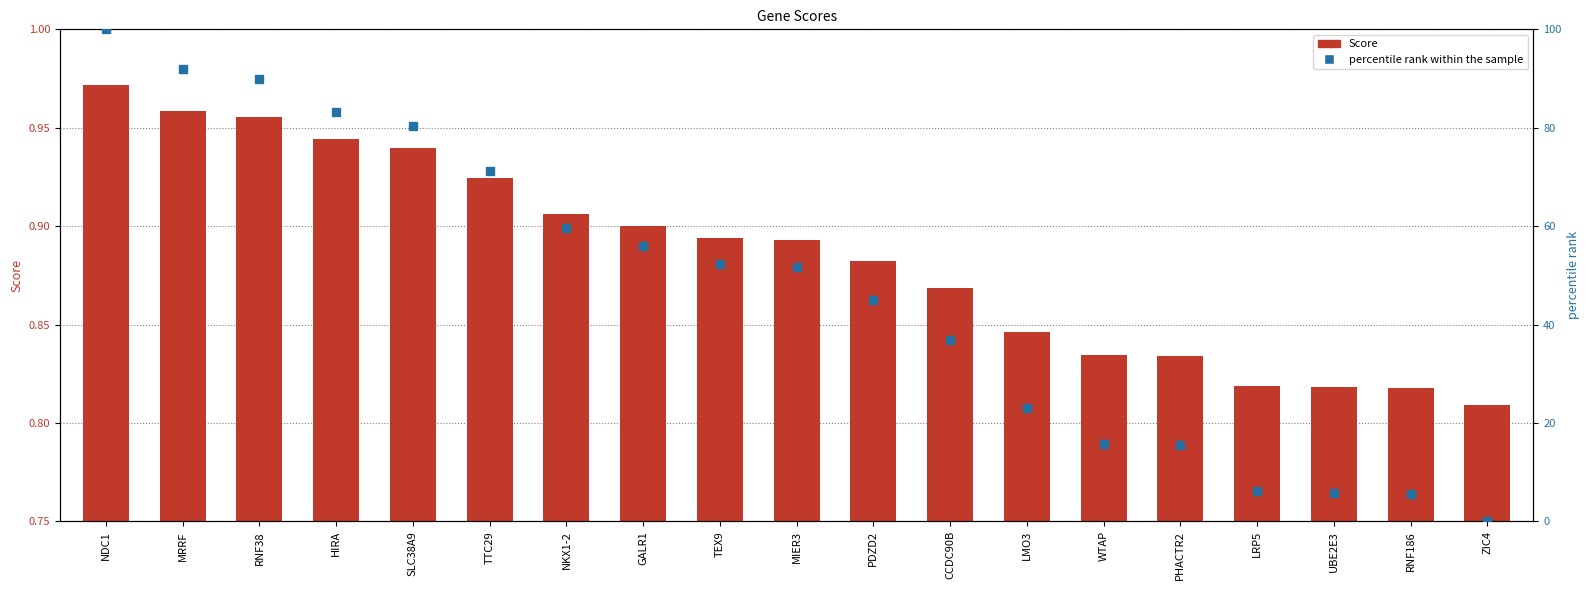

The value of percentile rank within the sample at UBE2E3 is 5.8. True or false?

True